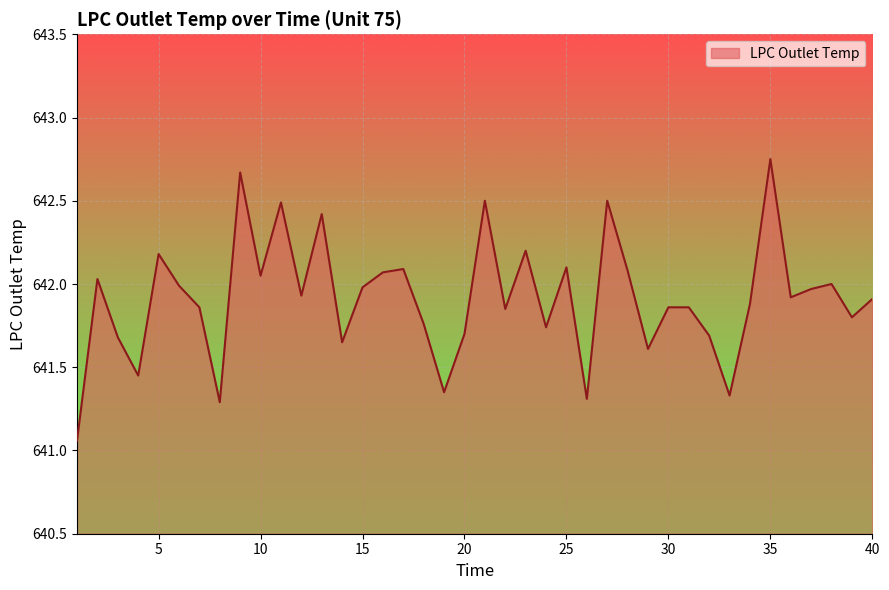

What is the difference between the maximum and minimum values?

1.7